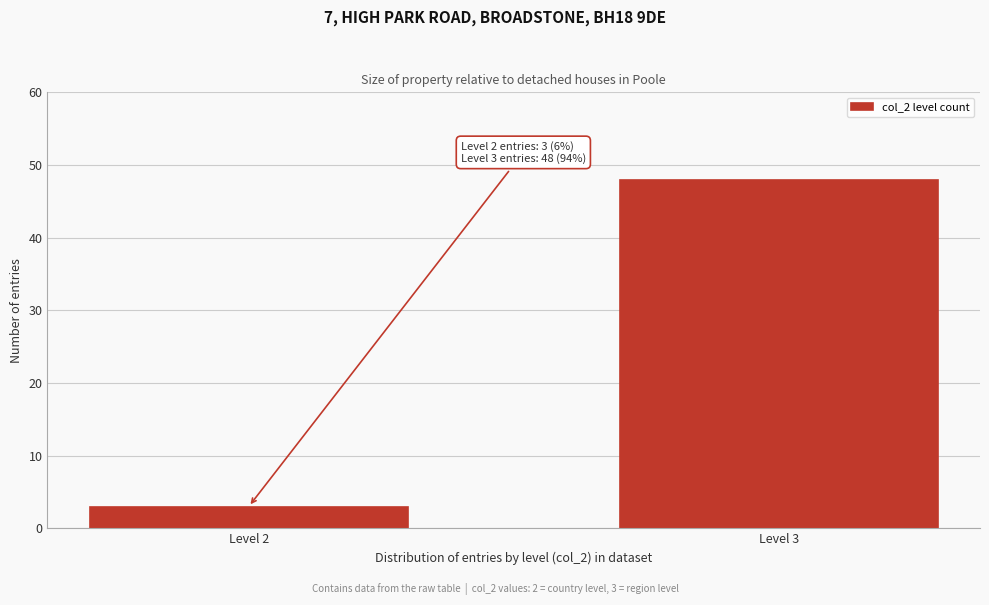

Reading left to right, transcribe all the data shown in this chart.

3	48